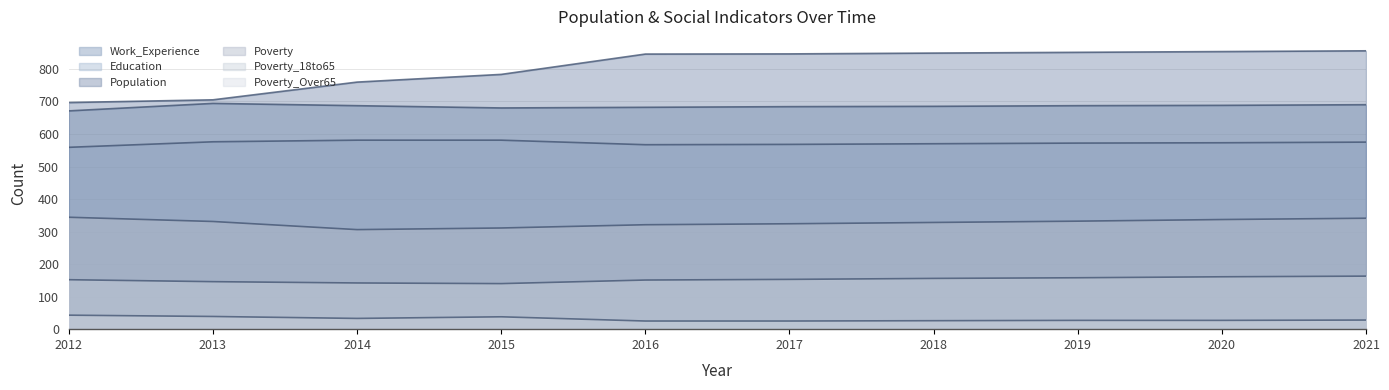

True or false: Education and Population cross at least once.

False